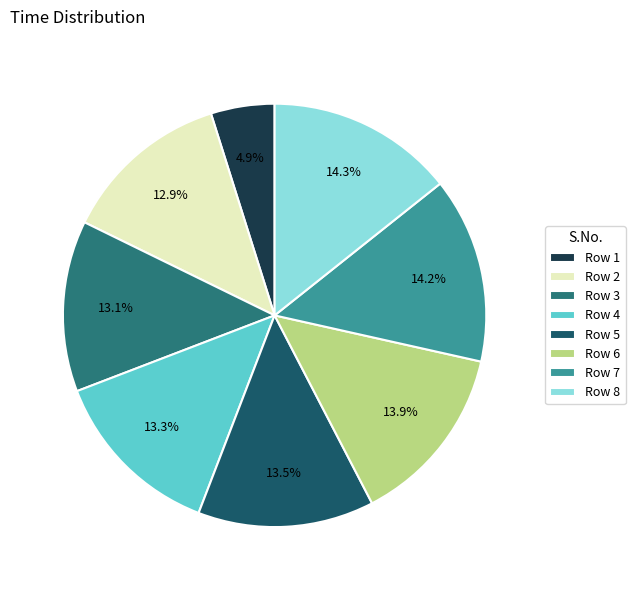

To the nearest percent, what is the difference between the largest and smallest slice percentages?

9%